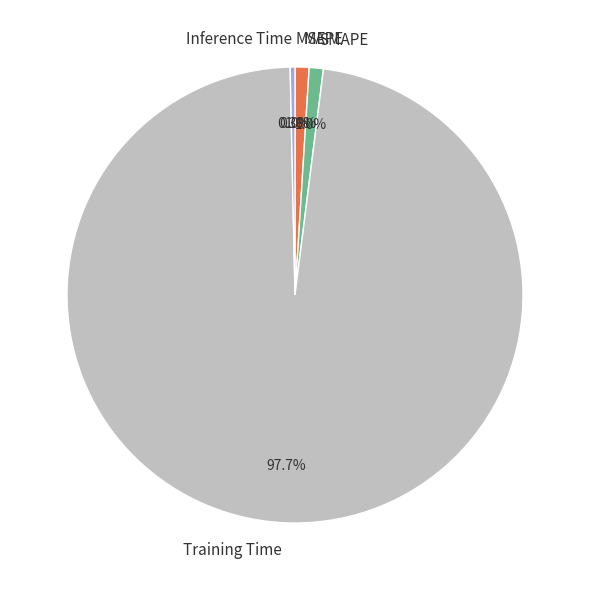

Is there a majority slice in this chart?

Yes